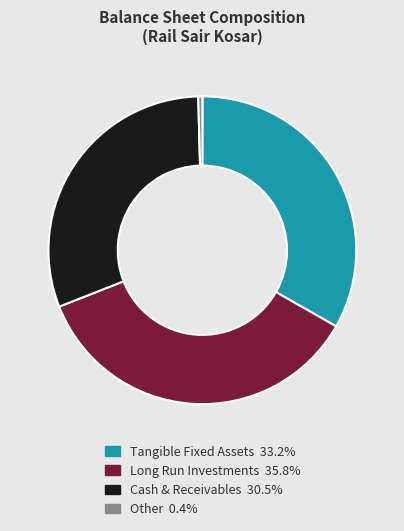

Count the number of slices in the pie.

4